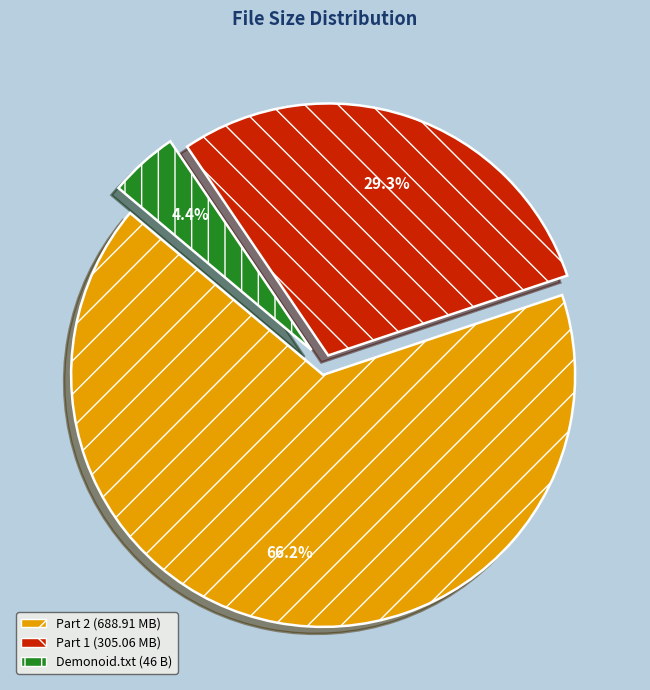

Does any single category account for the majority?

Yes